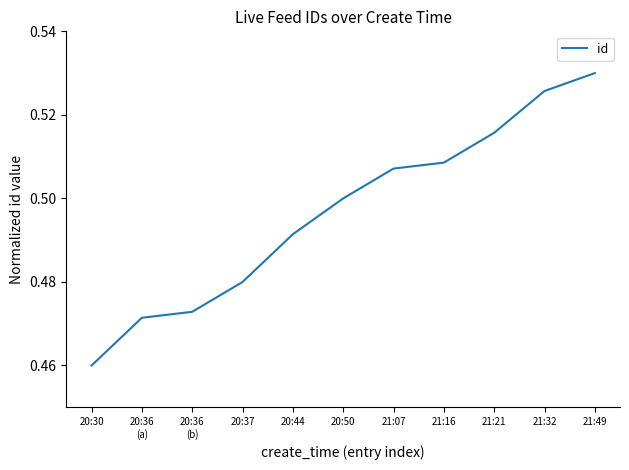

List the labels in order of value, smallest first.

20:30, 20:36
(a), 20:36
(b), 20:37, 20:44, 20:50, 21:07, 21:16, 21:21, 21:32, 21:49